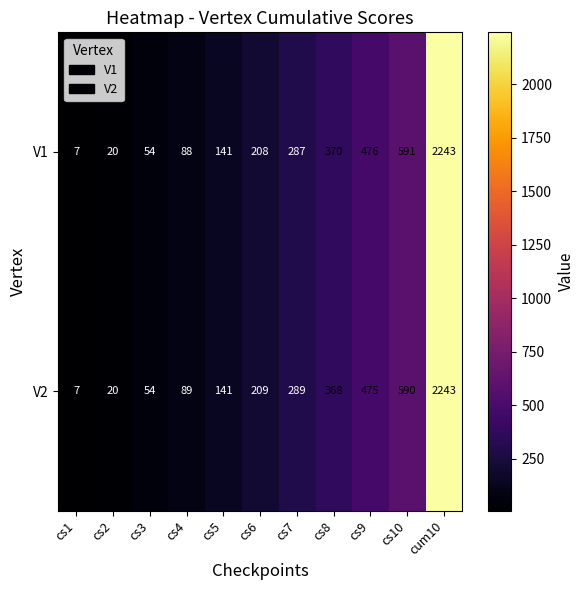

What is the difference between the second highest and minimum values in the V2 series?

583